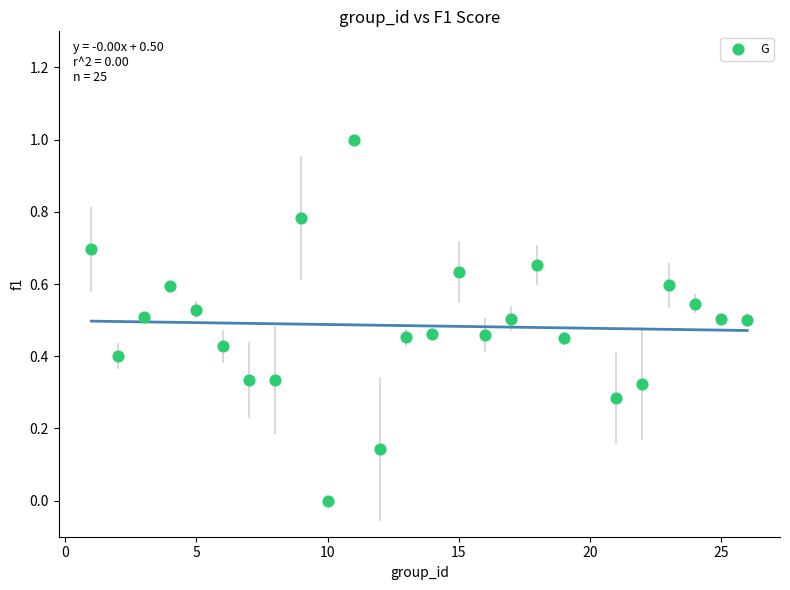

What is the range of Y values (max minus min)?

1.0